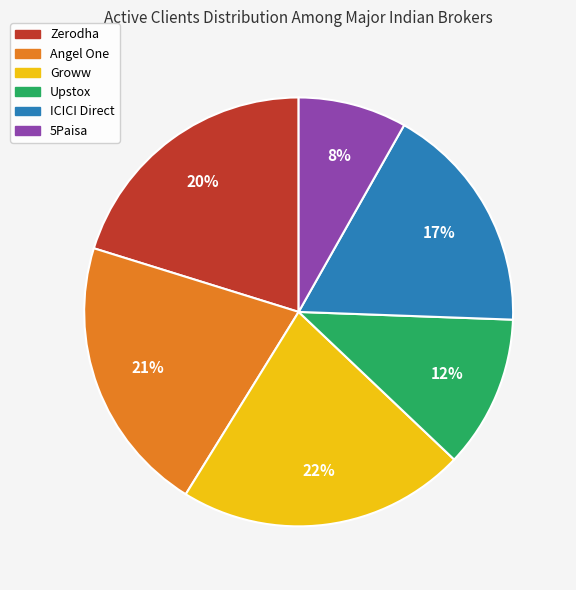

Is ICICI Direct the majority of the pie?

No